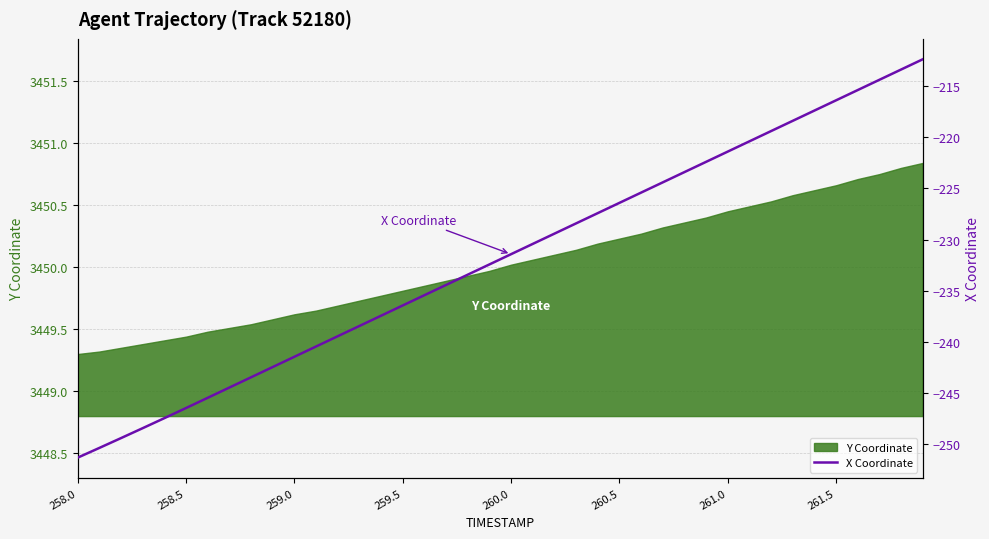

Between 21 and 39, which is larger?

39